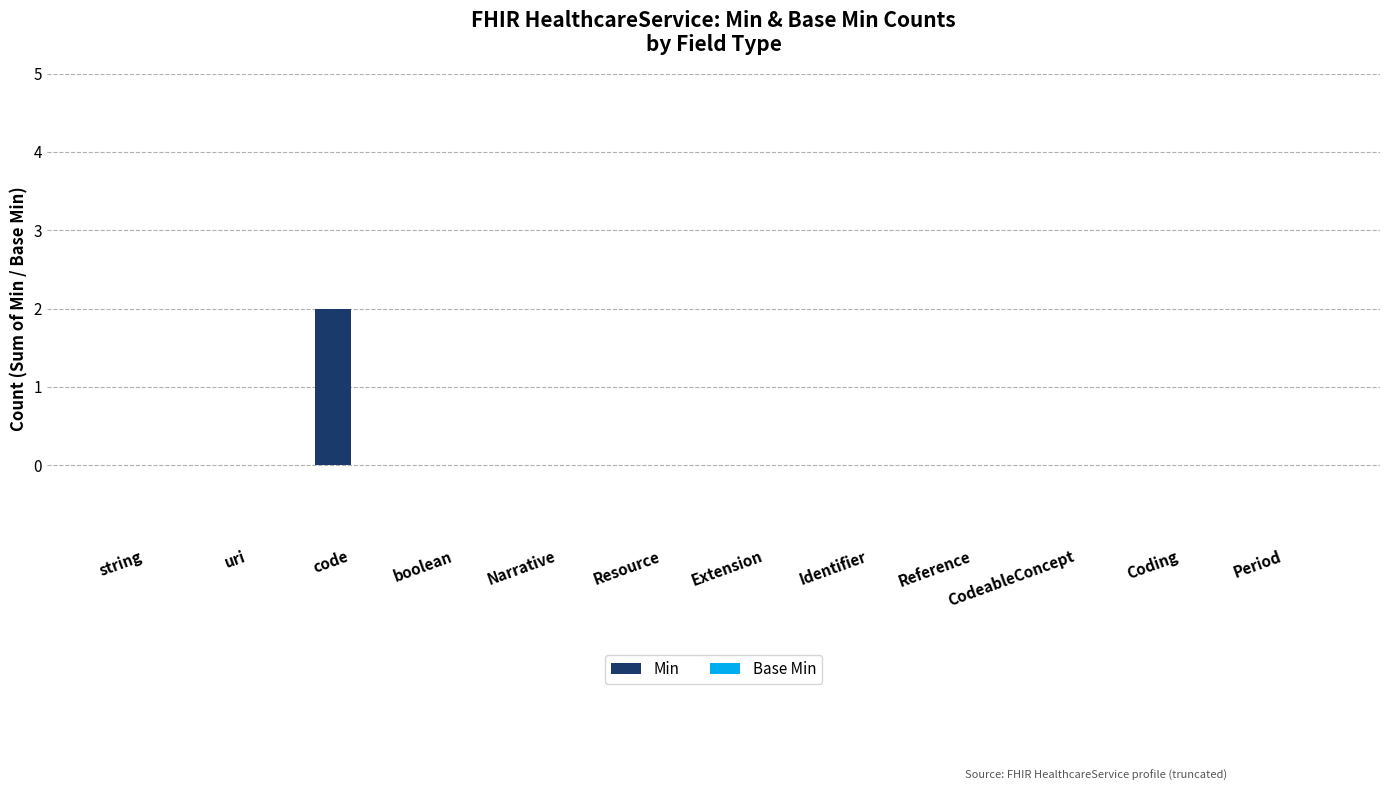

The chart shows a value of 0 at Extension. True or false?

True